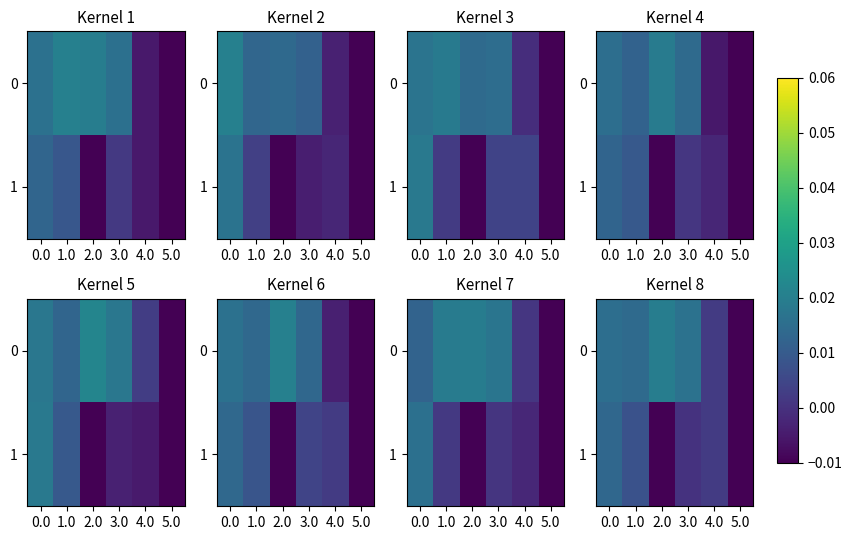

The 0 series shows 0.0 at 3.0. True or false?

True